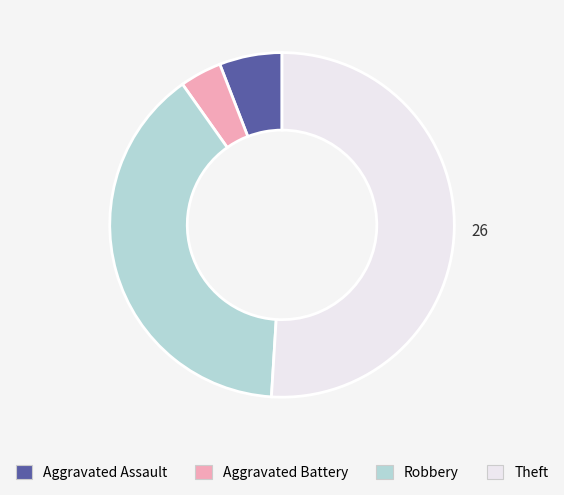

True or false: Theft accounts for 51% of the total.

True